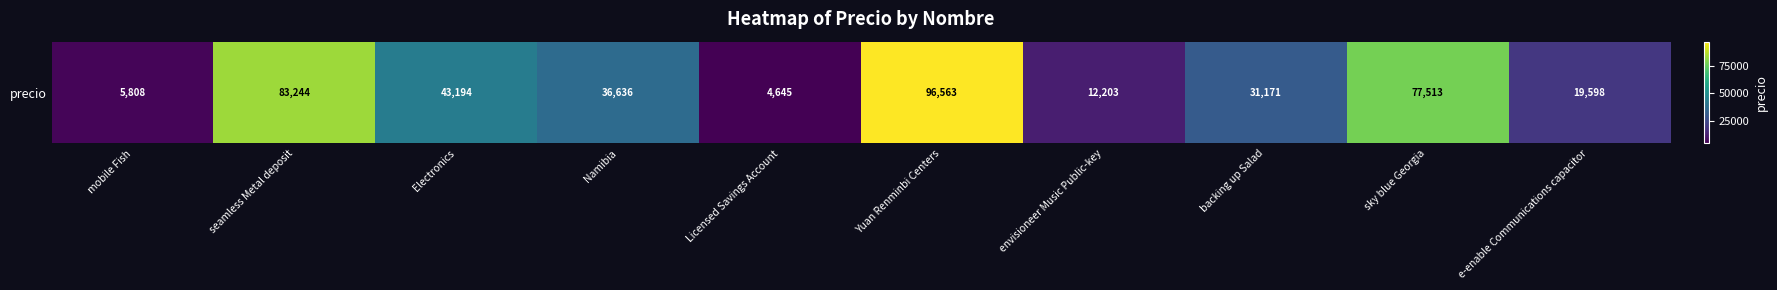

At which label is the value closest to 50604?

Electronics